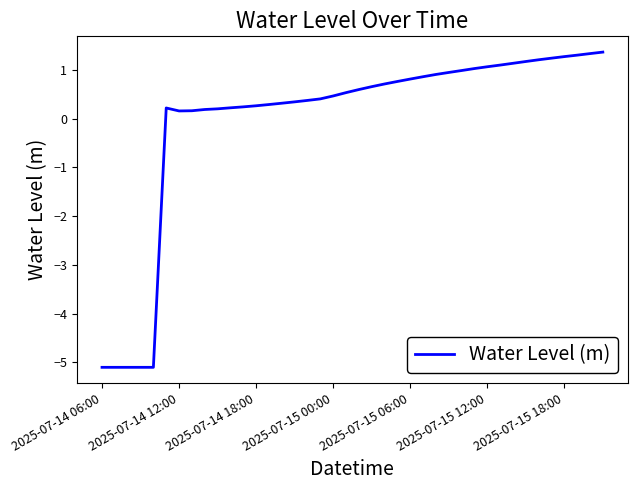

What is the difference between the maximum and minimum values?

6.5